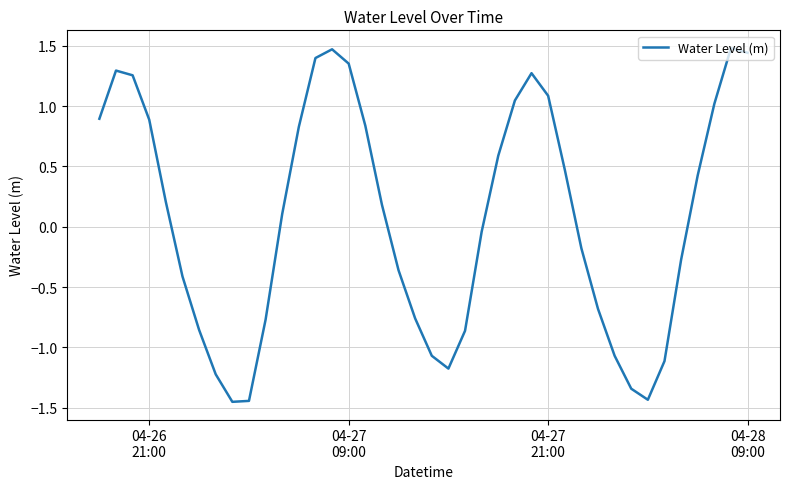

What is the greatest value displayed?

1.5